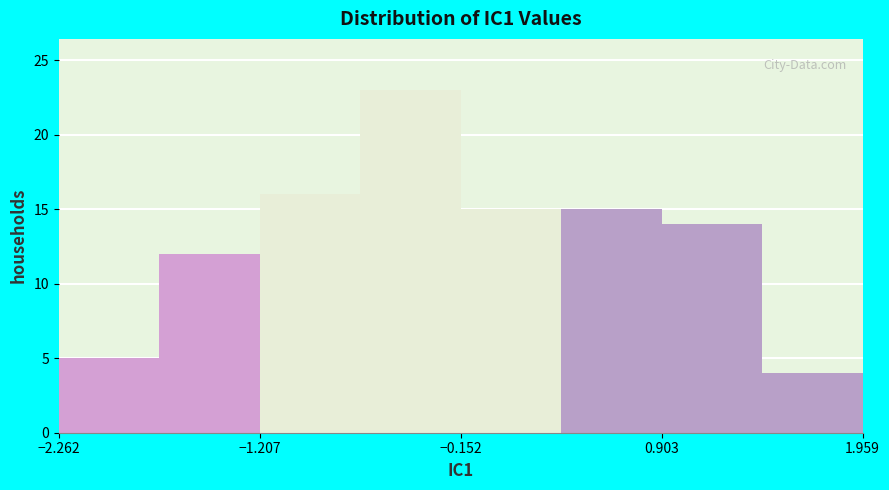

Around what value on the x-axis is the tallest bar? Give the approximate position of its centre, as read against the axis.

-0.4